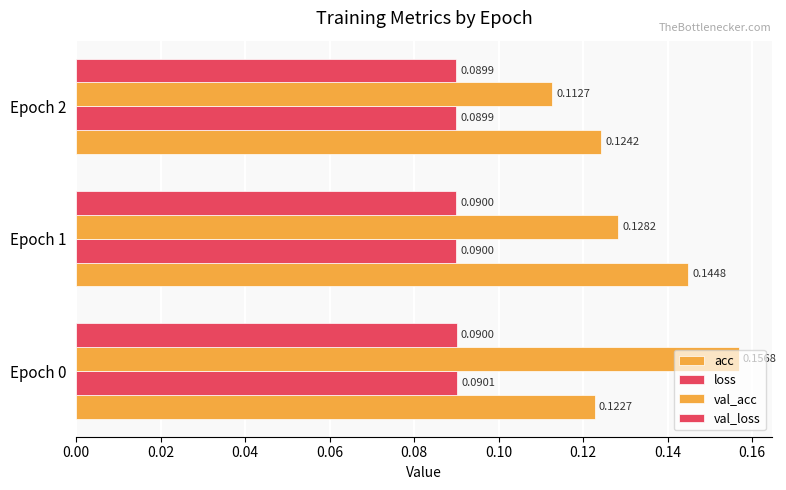

Count the val_acc values in the range 0 to 1.

3